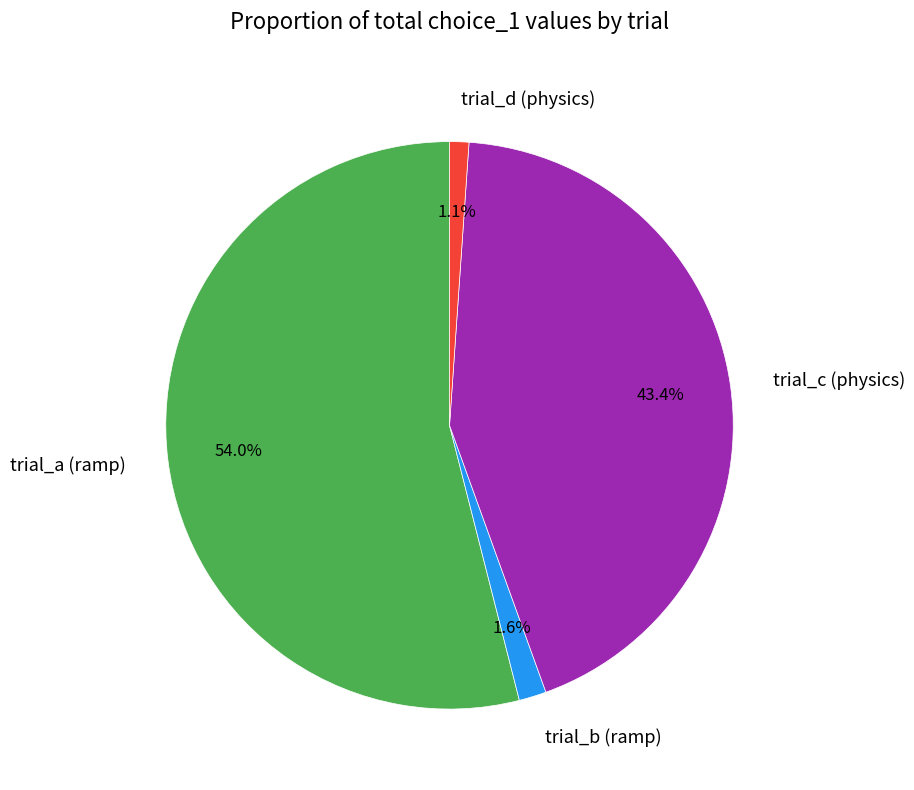

To the nearest percent, what is the average slice percentage?

25%